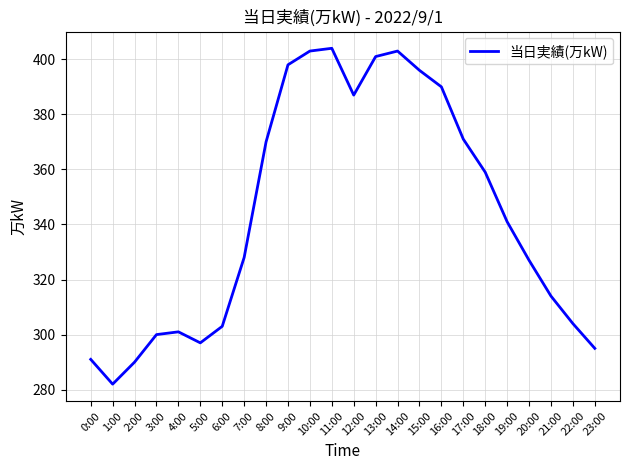

What is the ratio of the value at 12:00 to the value at 9:00?

1.0